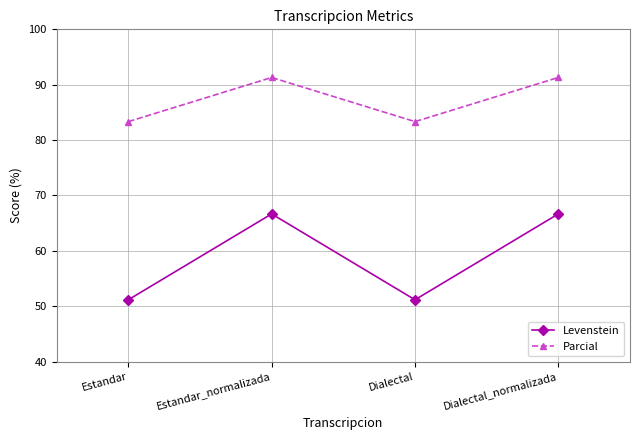

Rank the series by their average value, from highest to lowest.

Parcial, Levenstein